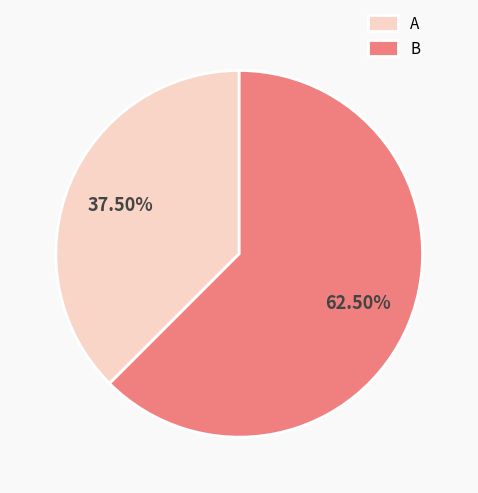

Do B and A together represent more than half of the pie?

Yes